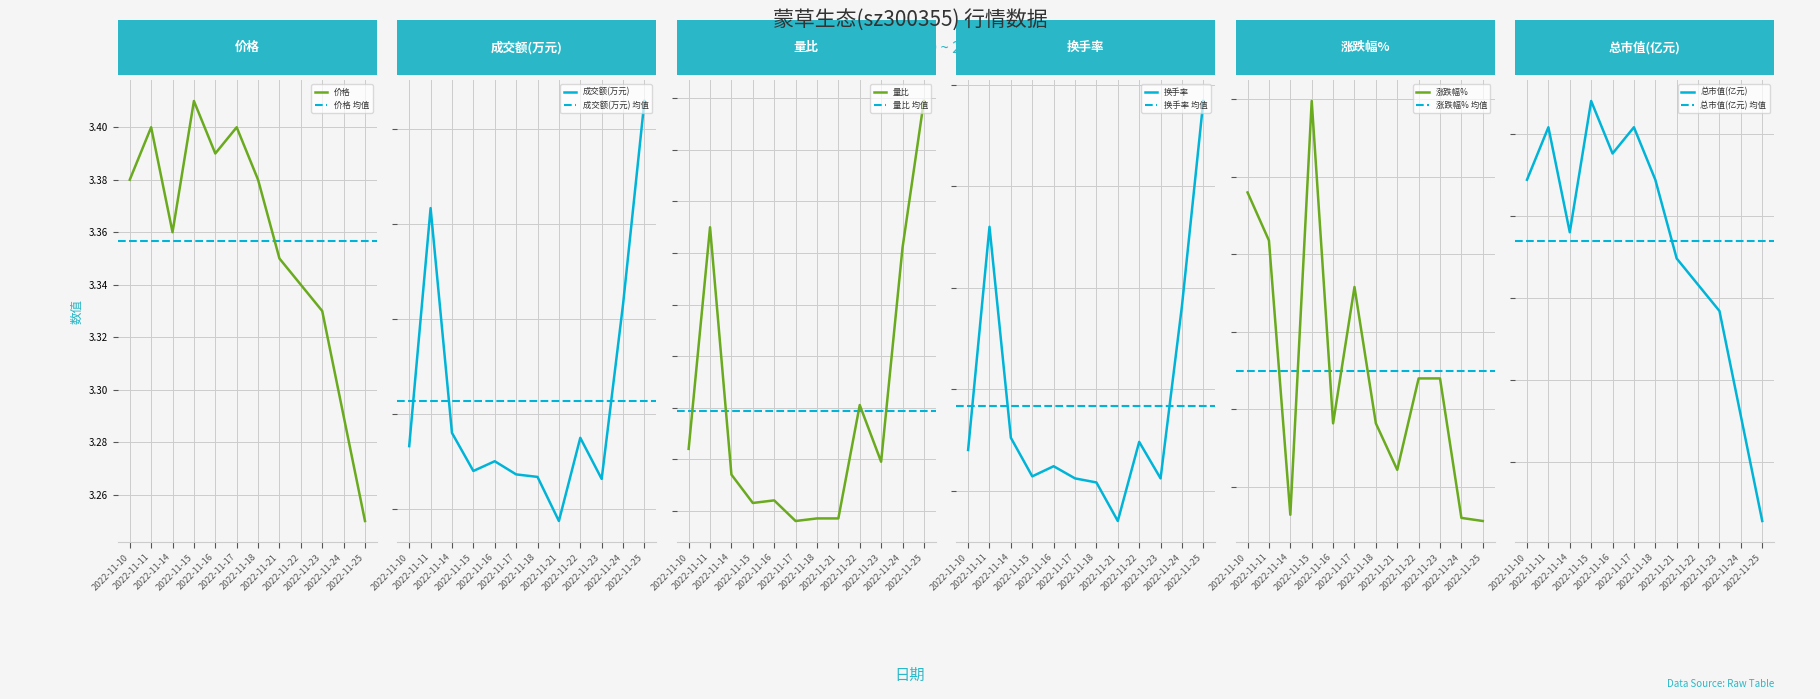

Reading right to left, list all the values displayed in this chart.

价格: 3.2	3.3	3.3	3.3	3.4	3.4	3.4	3.4	3.4	3.4	3.4	3.4
成交额(万元): 12592.0	8313.0	4637.0	5503.0	3752.0	4680.0	4733.0	5010.0	4805.0	5606.0	10338.0	5328.0
量比: 2.4	1.8	1.0	1.2	0.8	0.8	0.8	0.8	0.8	0.9	1.9	1.0
换手率: 2.9	1.9	1.1	1.2	0.8	1.0	1.1	1.1	1.1	1.3	2.3	1.2
涨跌幅%: -1.2	-1.2	-0.3	-0.3	-0.9	-0.6	0.3	-0.6	1.5	-1.2	0.6	0.9
总市值(亿元): 52.1	52.8	53.4	53.6	53.7	54.2	54.5	54.4	54.7	53.9	54.5	54.2